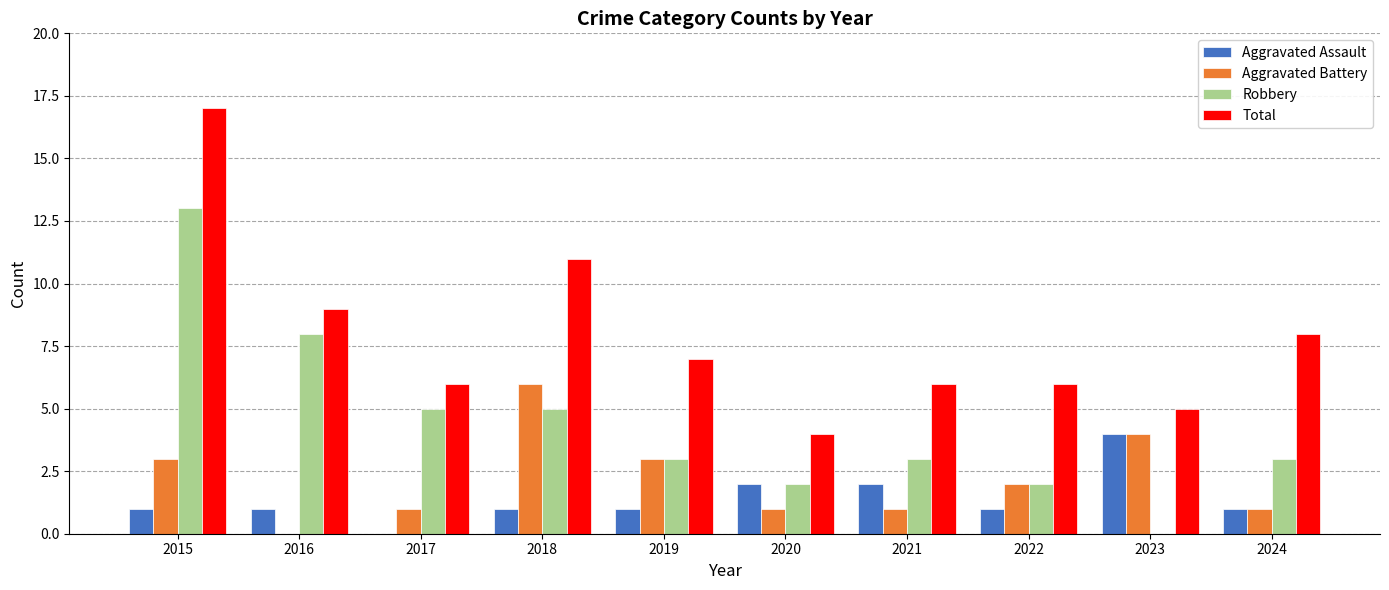

At which label does Aggravated Assault reach its peak?

2023